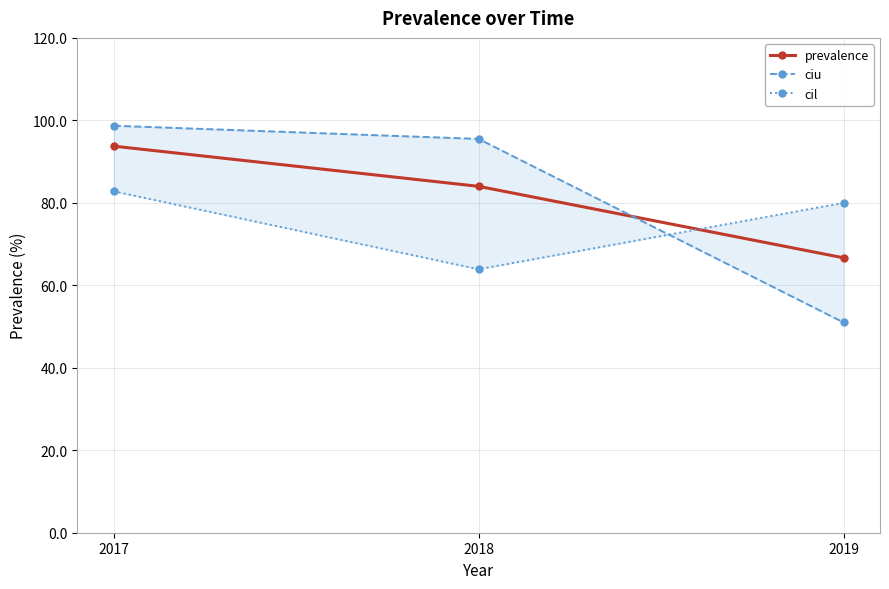

Reading left to right, transcribe all the data shown in this chart.

prevalence: 93.8	84.0	66.7
ciu: 98.7	95.5	51.0
cil: 82.8	63.9	80.0